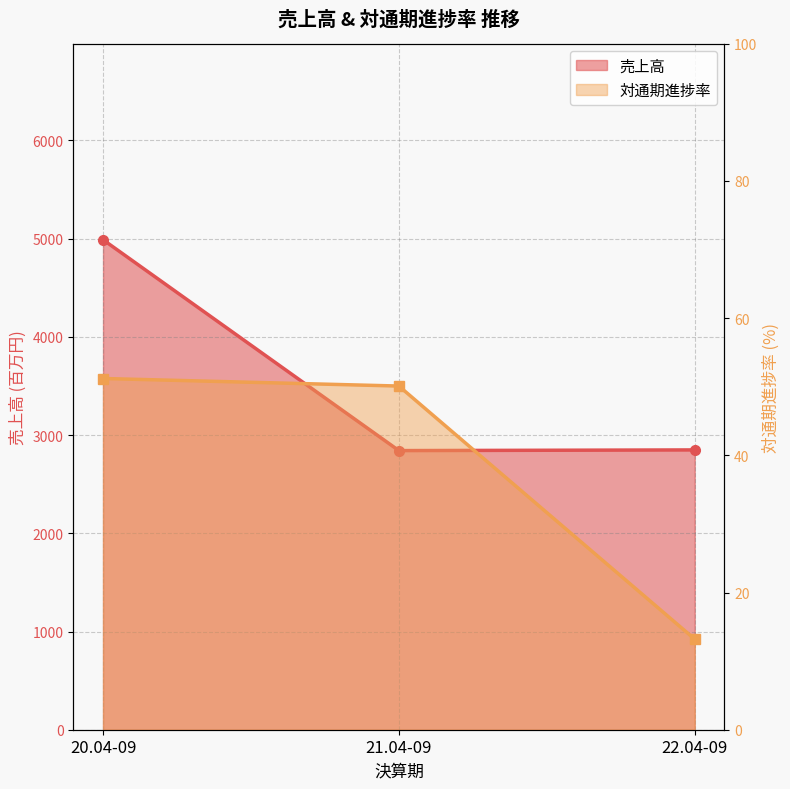

What is the sum of all 対通期進捗率 values?

114.5